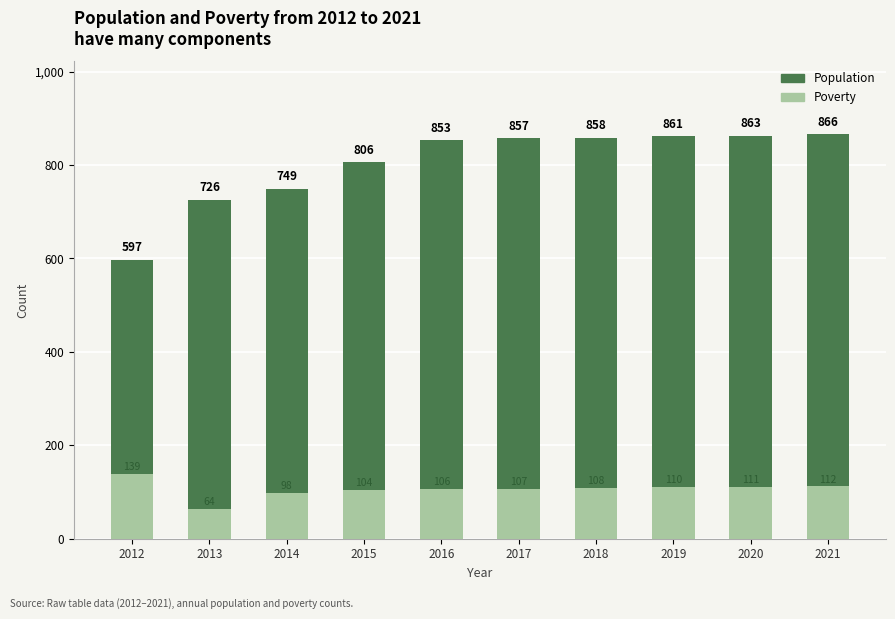

What is the difference between the maximum and minimum values in the Poverty series?

75